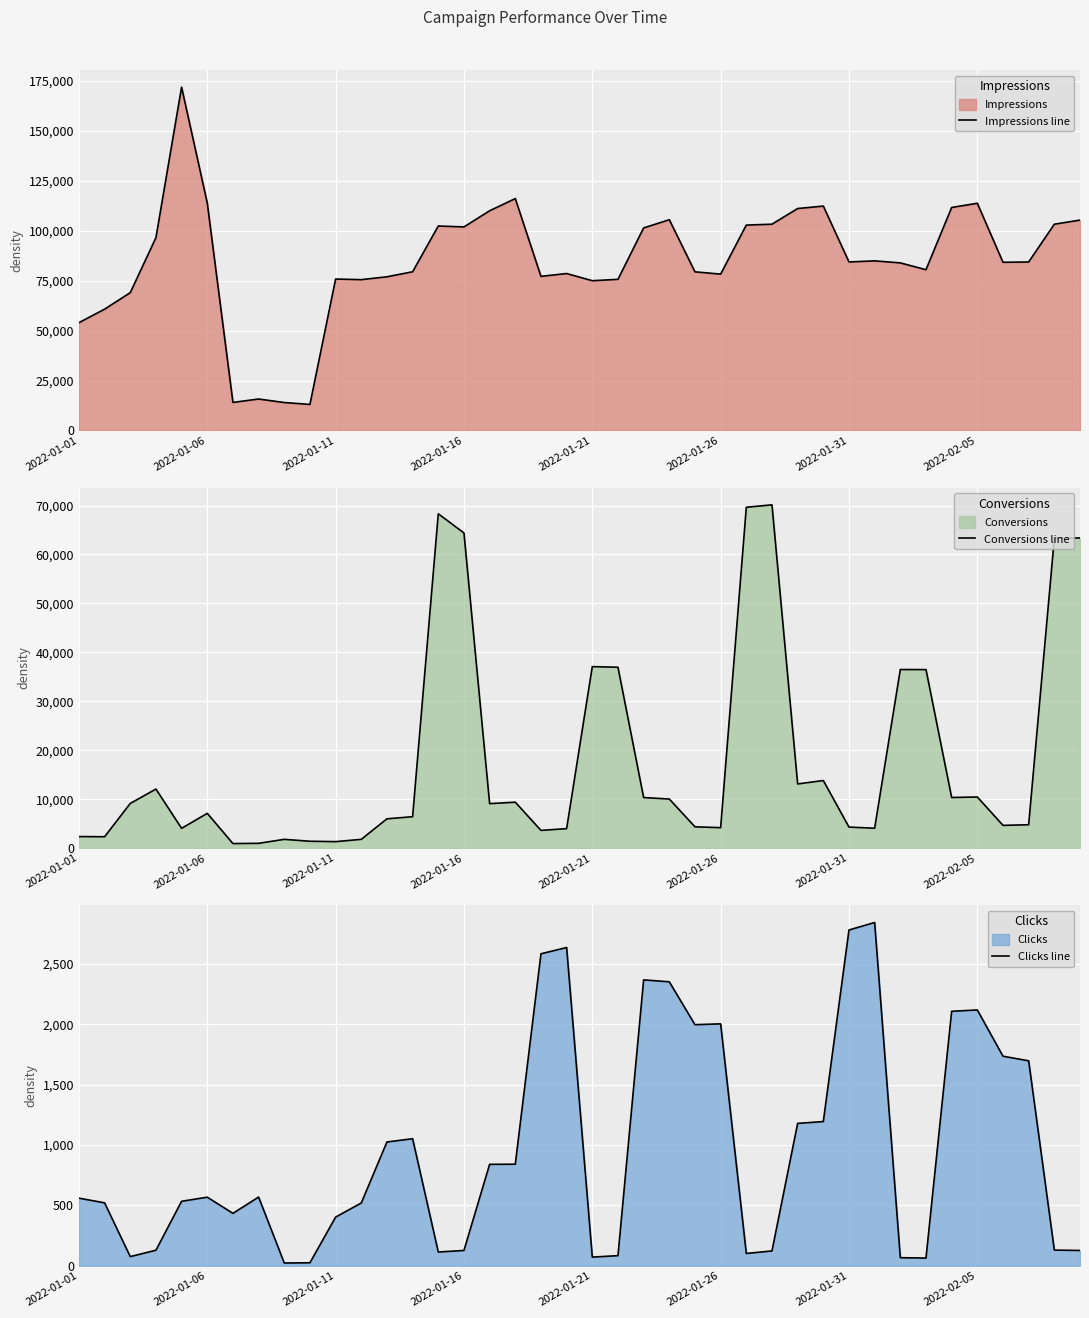

True or false: Impressions line and Clicks line intersect in this chart.

False